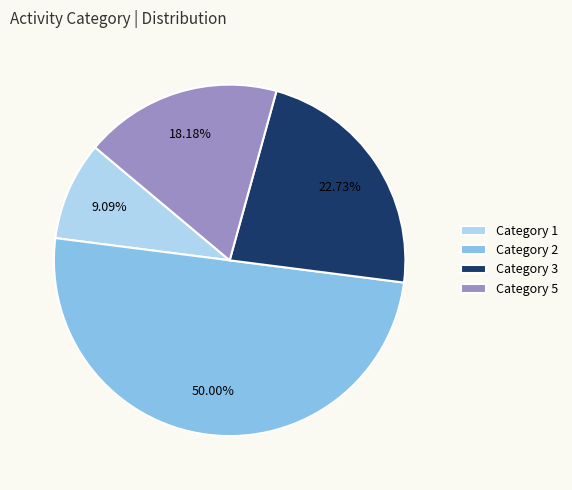

Which has a higher value, Category 2 or Category 5?

Category 2